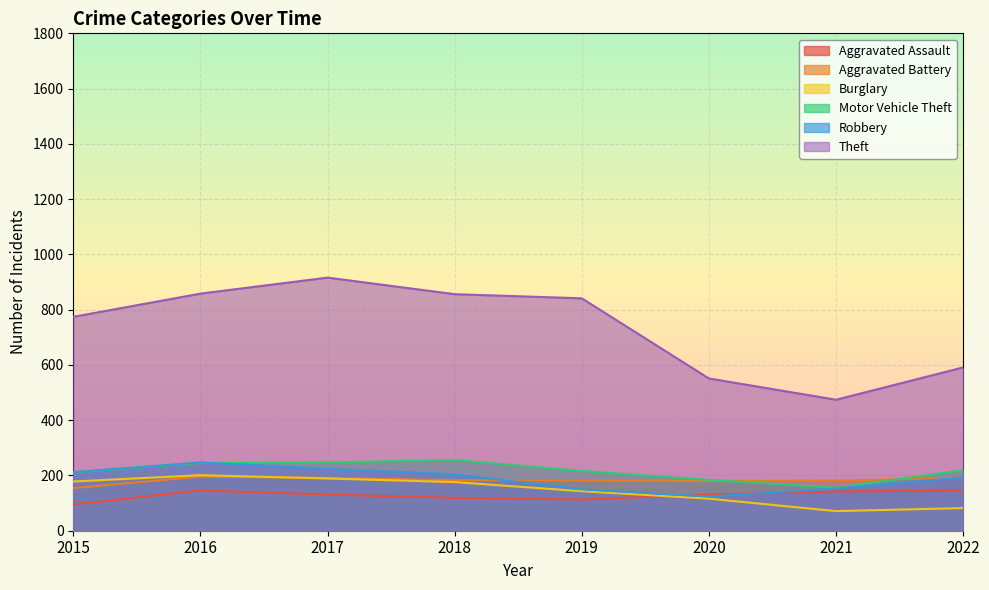

Between 2016 and 2017, which series saw the biggest shift?

Theft